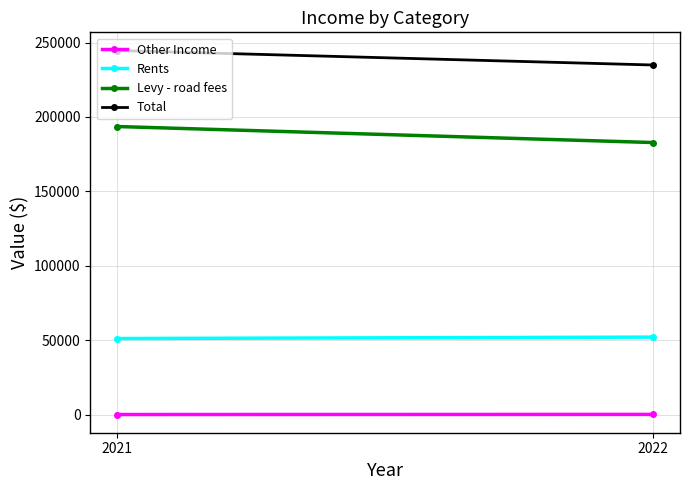

Which label corresponds to the largest value in the chart?

2021